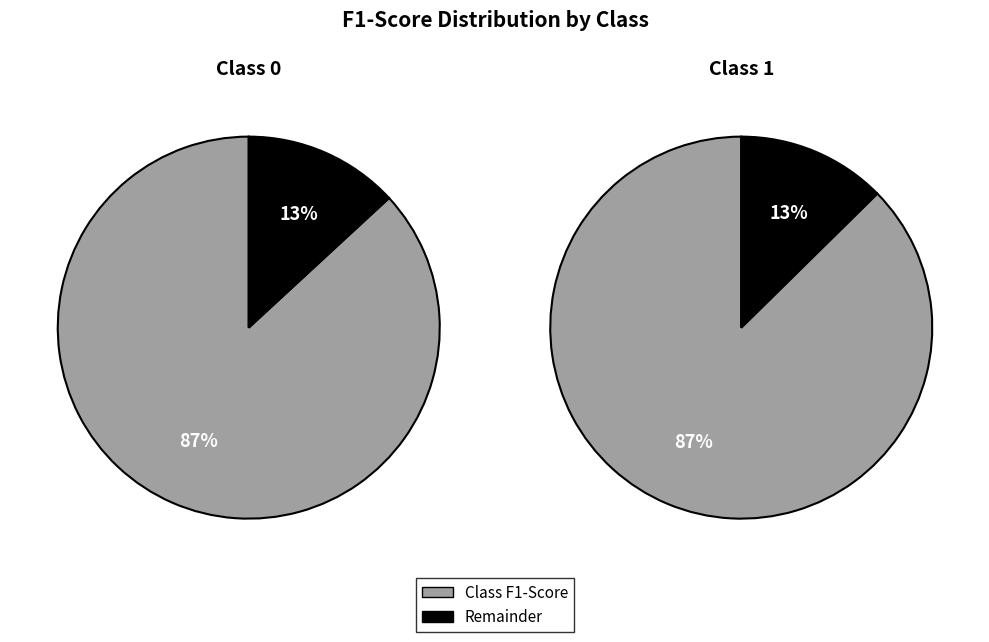

How much of the chart is everything except 1?

49.9%